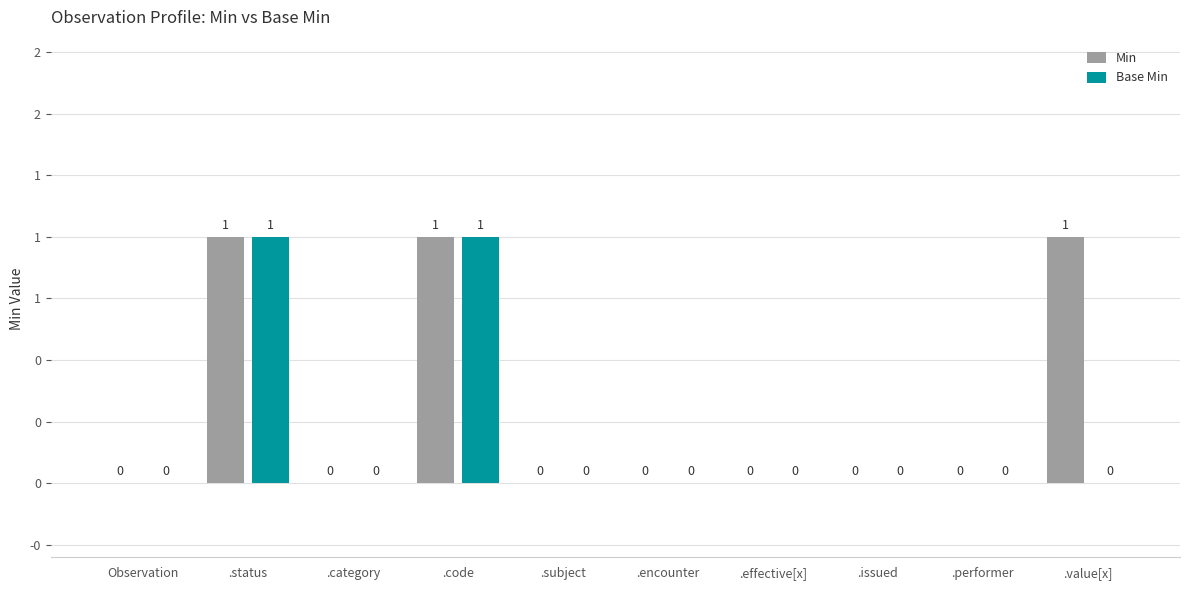

How many Min values are between 0 and 1?

10